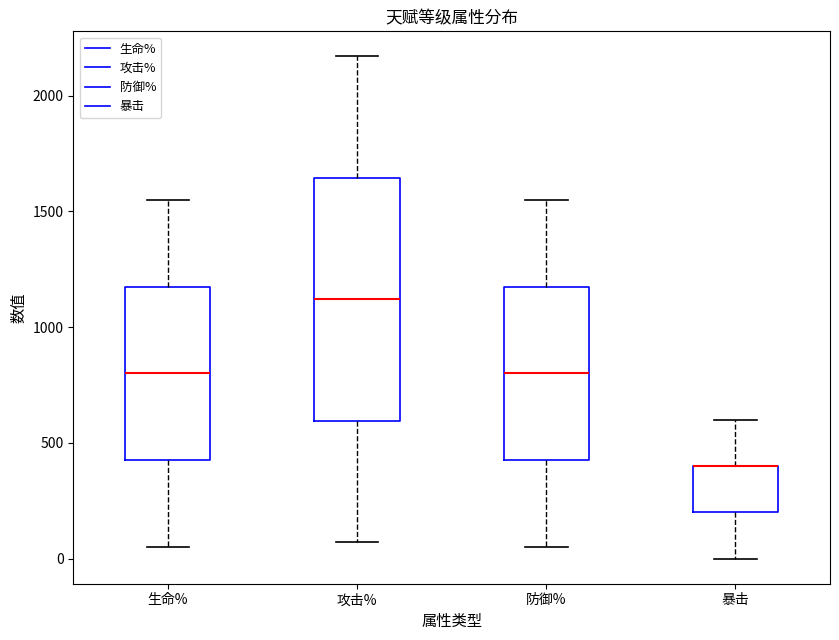

Reading left to right, transcribe this box plot: for each box, give where its median line is, the range the box spans, and where its two whiskers end, as read against the y-axis. The values are not printed on the chart, so give them approximately, as read against the axis.

生命%: median 800, box 450 to 1200, whiskers 50 to 1550
攻击%: median 1100, box 600 to 1650, whiskers 50 to 2150
防御%: median 800, box 450 to 1200, whiskers 50 to 1550
暴击: median 400 (drawn on the box's upper edge), box 200 to 400, whiskers 0 to 600